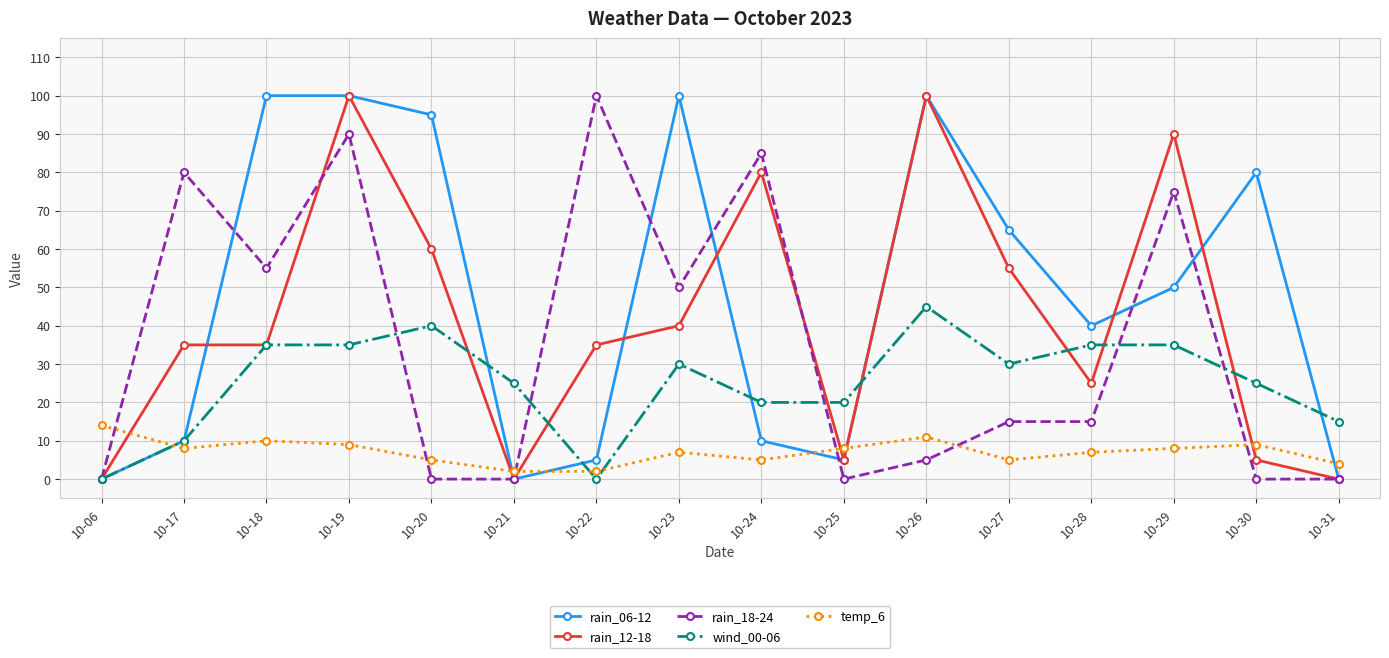

True or false: wind_00-06 has a value of 43 at 10-21.

False